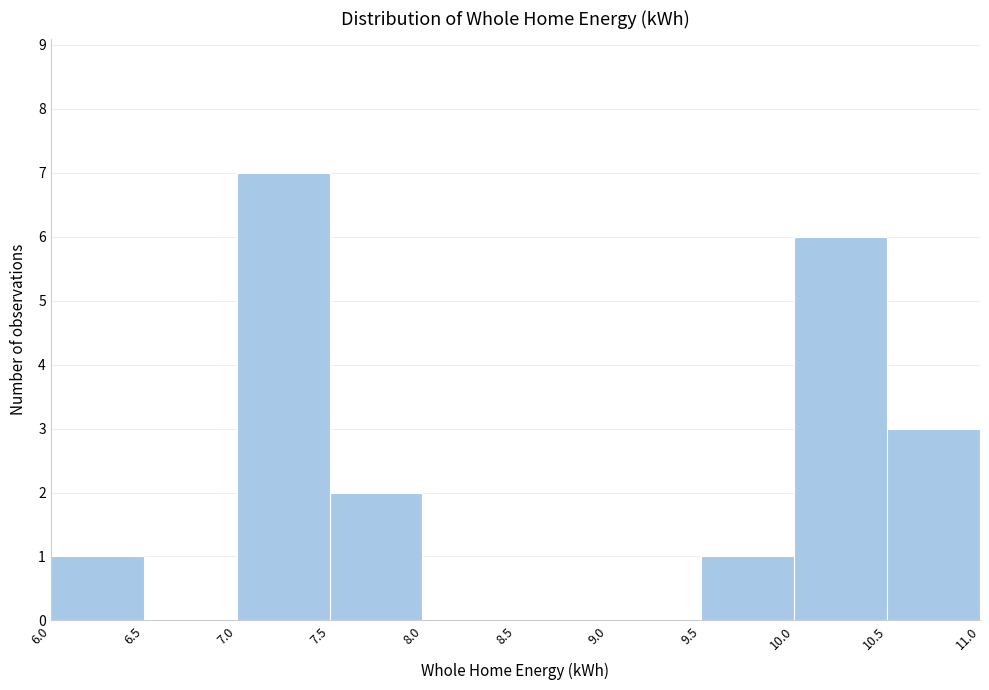

How tall is the bar that spans 9.5 to 10.0 on the x-axis? The values are not printed on the chart, so give them approximately, as read against the axis.

1